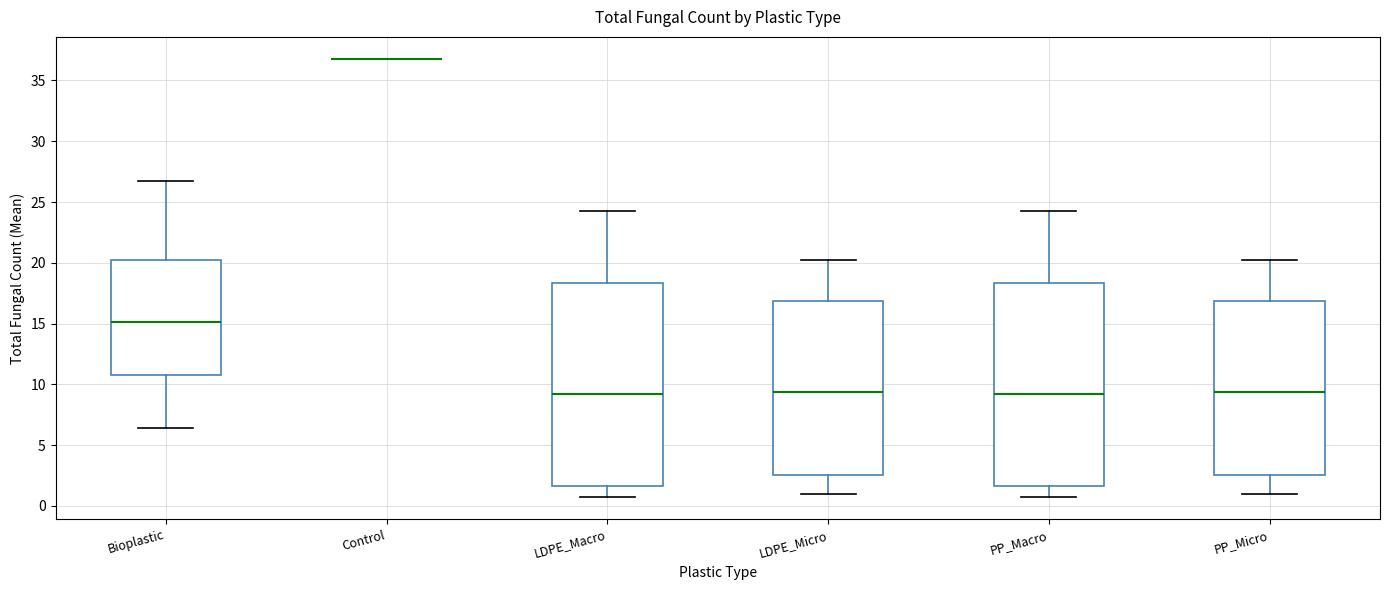

Reading left to right, transcribe this box plot: for each box, give where its median line is, the range the box spans, and where its two whiskers end, as read against the y-axis. The values are not printed on the chart, so give them approximately, as read against the axis.

Bioplastic: median 15.0, box 11.0 to 20.0, whiskers 6.5 to 26.5
Control: box collapsed to a line at 37.0, whiskers 37.0 to 37.0
LDPE_Macro: median 9.0, box 1.5 to 18.5, whiskers 0.5 to 24.5
LDPE_Micro: median 9.5, box 2.5 to 17.0, whiskers 1.0 to 20.5
PP_Macro: median 9.0, box 1.5 to 18.5, whiskers 0.5 to 24.5
PP_Micro: median 9.5, box 2.5 to 17.0, whiskers 1.0 to 20.5